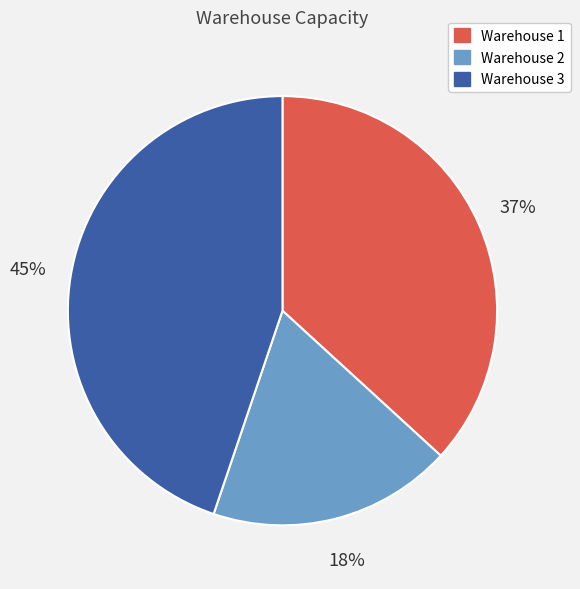

Does any single category account for the majority?

No